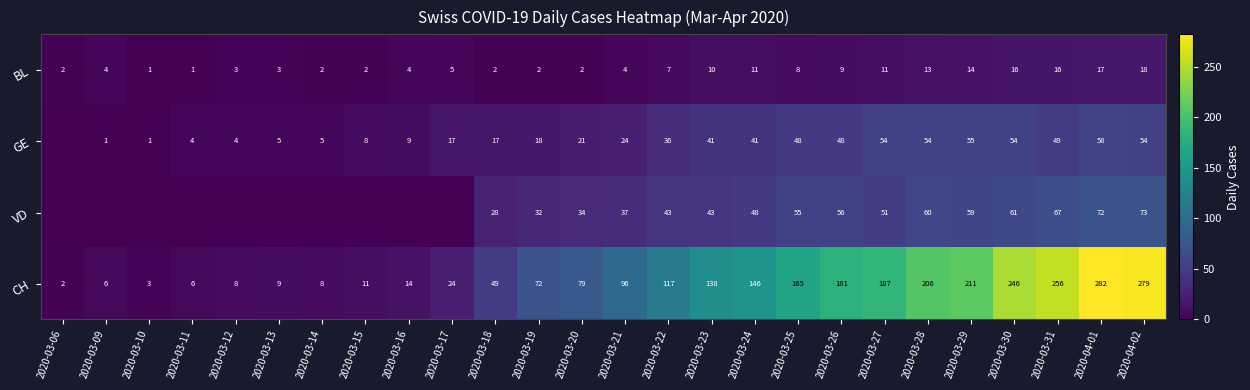

Is it true that BL equals 4 at 2020-03-16?

True